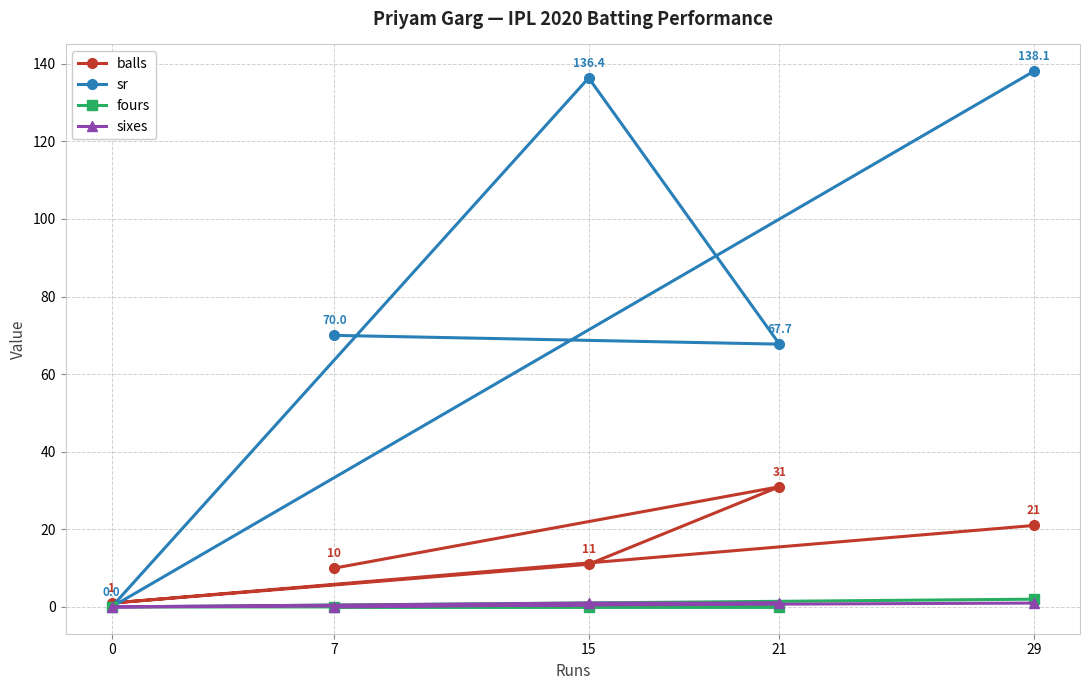

True or false: sr and balls intersect in this chart.

True